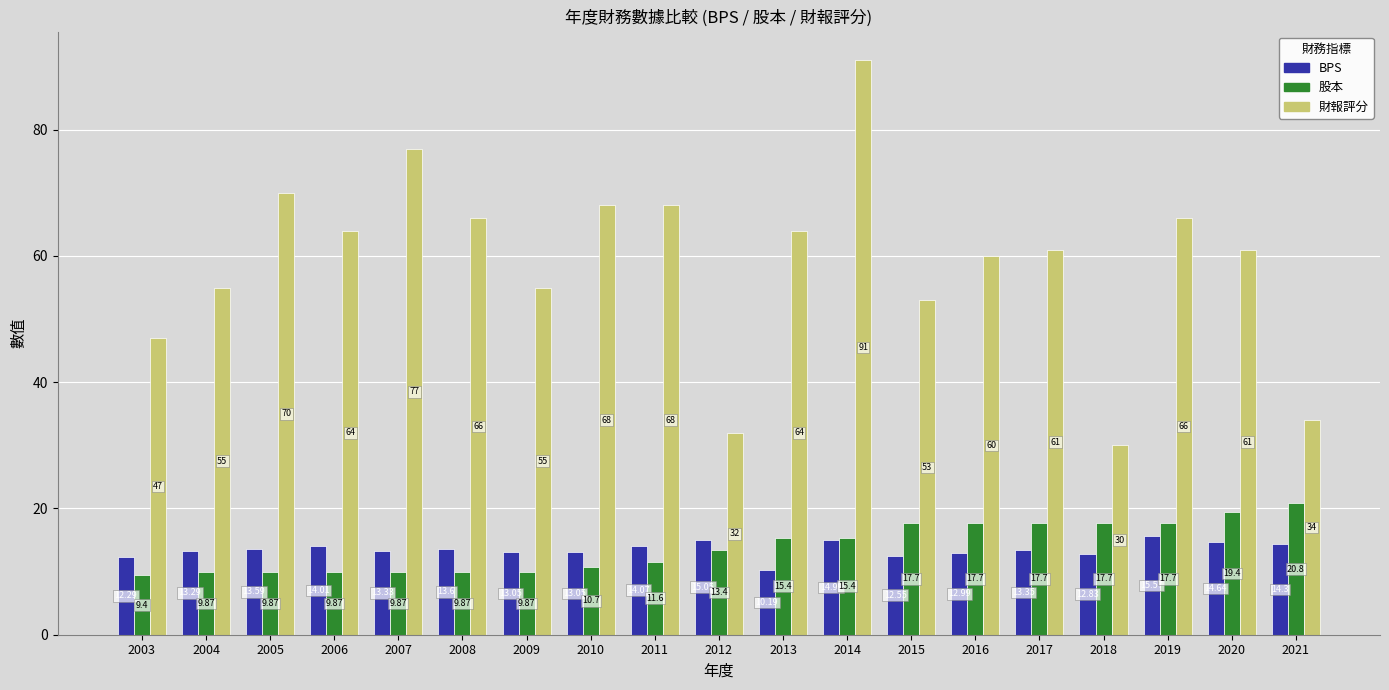

What is the maximum value for BPS?

15.6